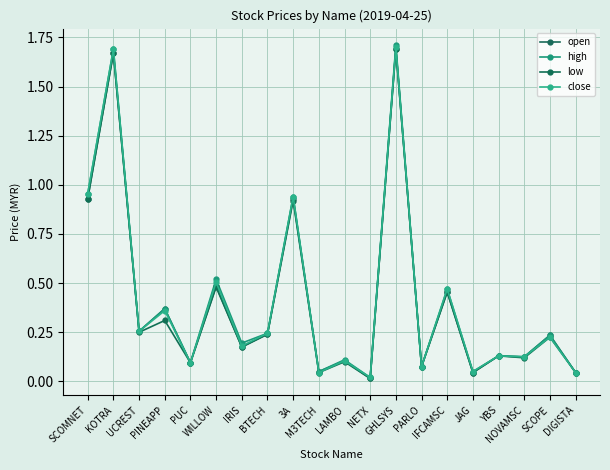

Between IFCAMSC and SCOPE, which series saw the biggest shift?

close